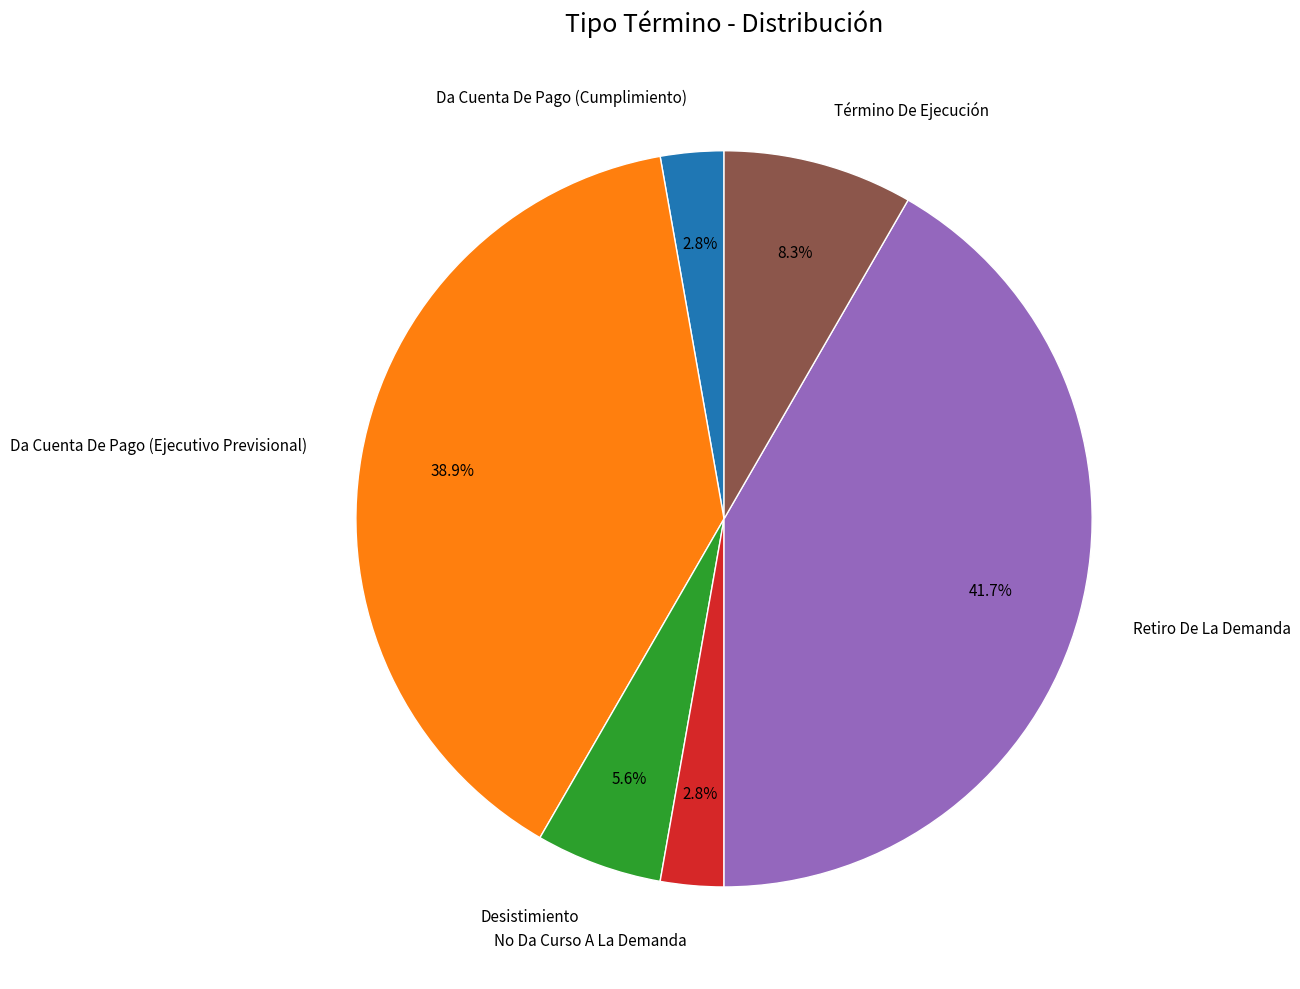

To the nearest percent, what percentage of the pie is Da Cuenta De Pago (Cumplimiento)?

3%